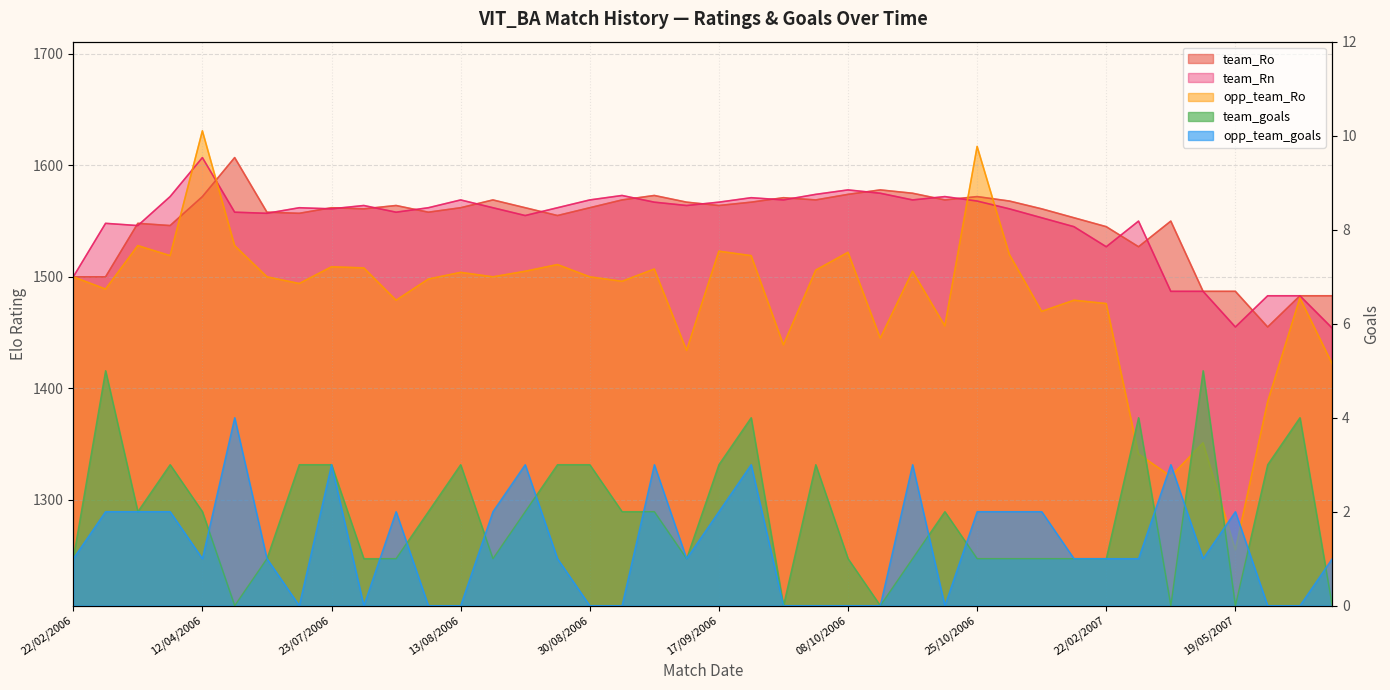

Between 20/08/2006 and 12/10/2006, which is larger?

12/10/2006